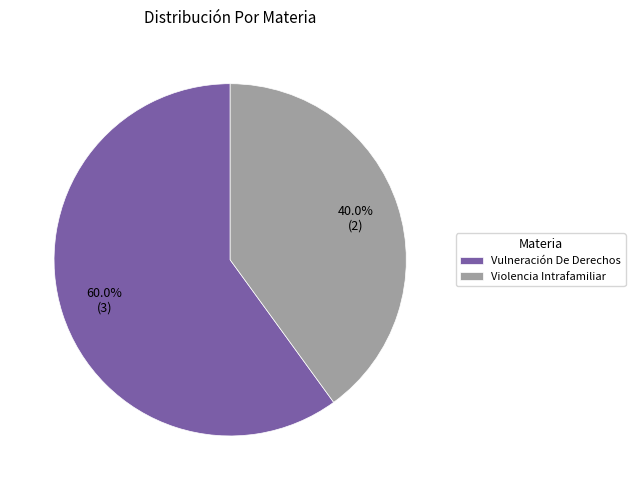

Which slice is the smallest?

Violencia Intrafamiliar